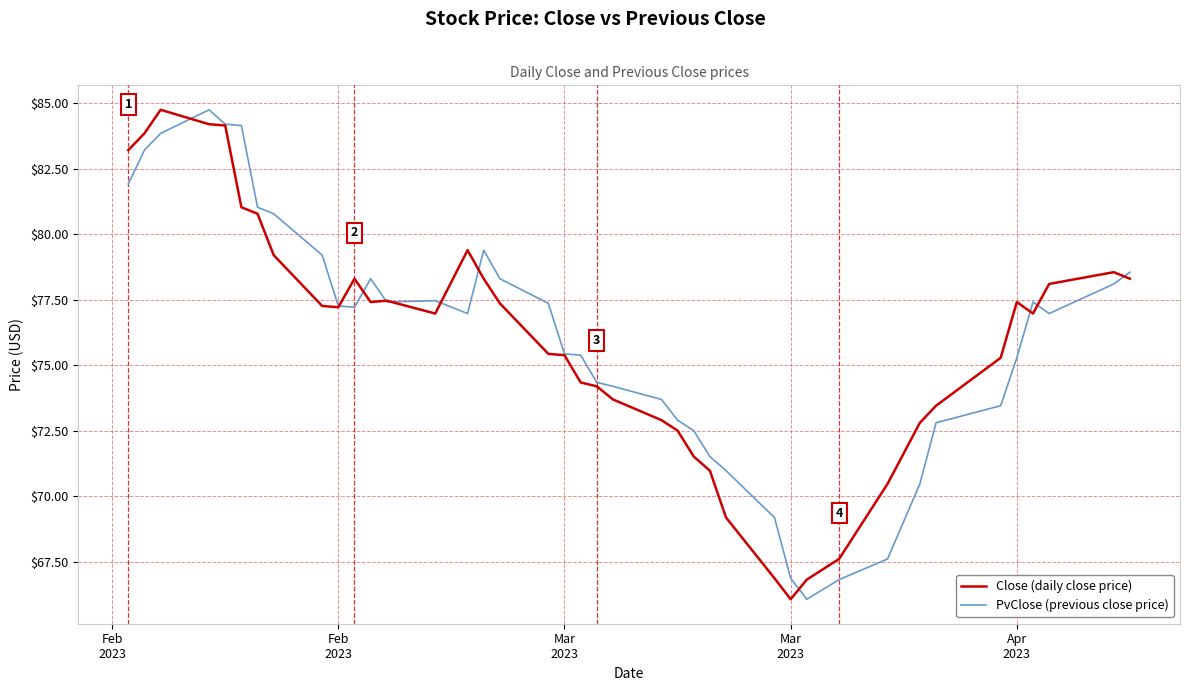

What is the maximum value for Close (daily close price)?

84.8